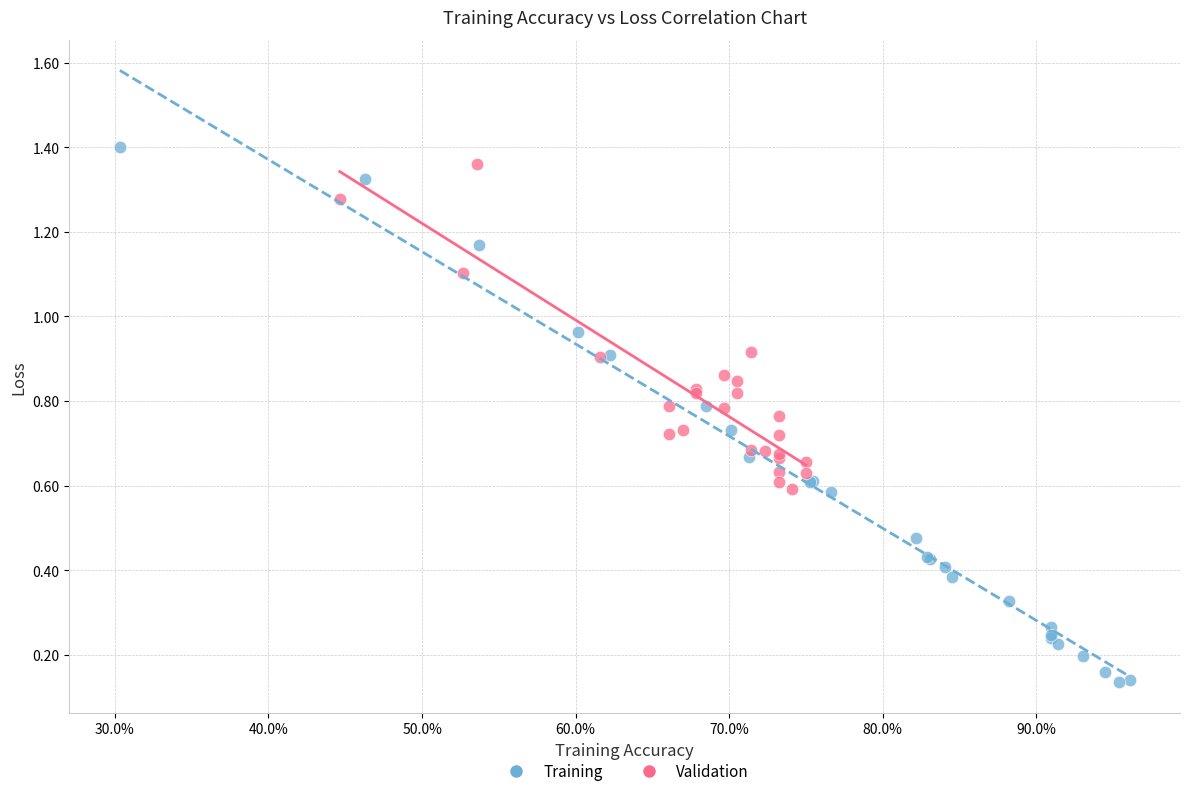

Which series reaches the minimum Y coordinate?

Training